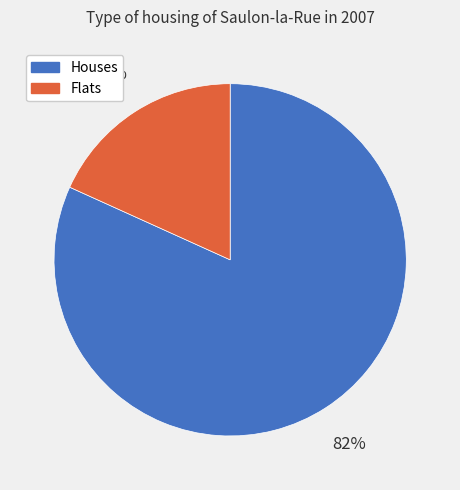

Between Flats and Houses, which is larger?

Houses